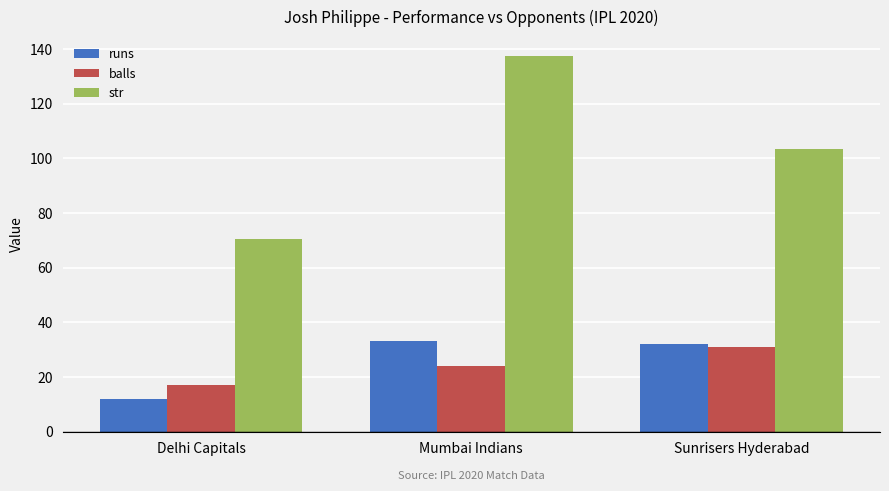

Reading left to right, list all the values displayed in this chart.

runs: 12.0	33.0	32.0
balls: 17.0	24.0	31.0
str: 70.6	137.5	103.2